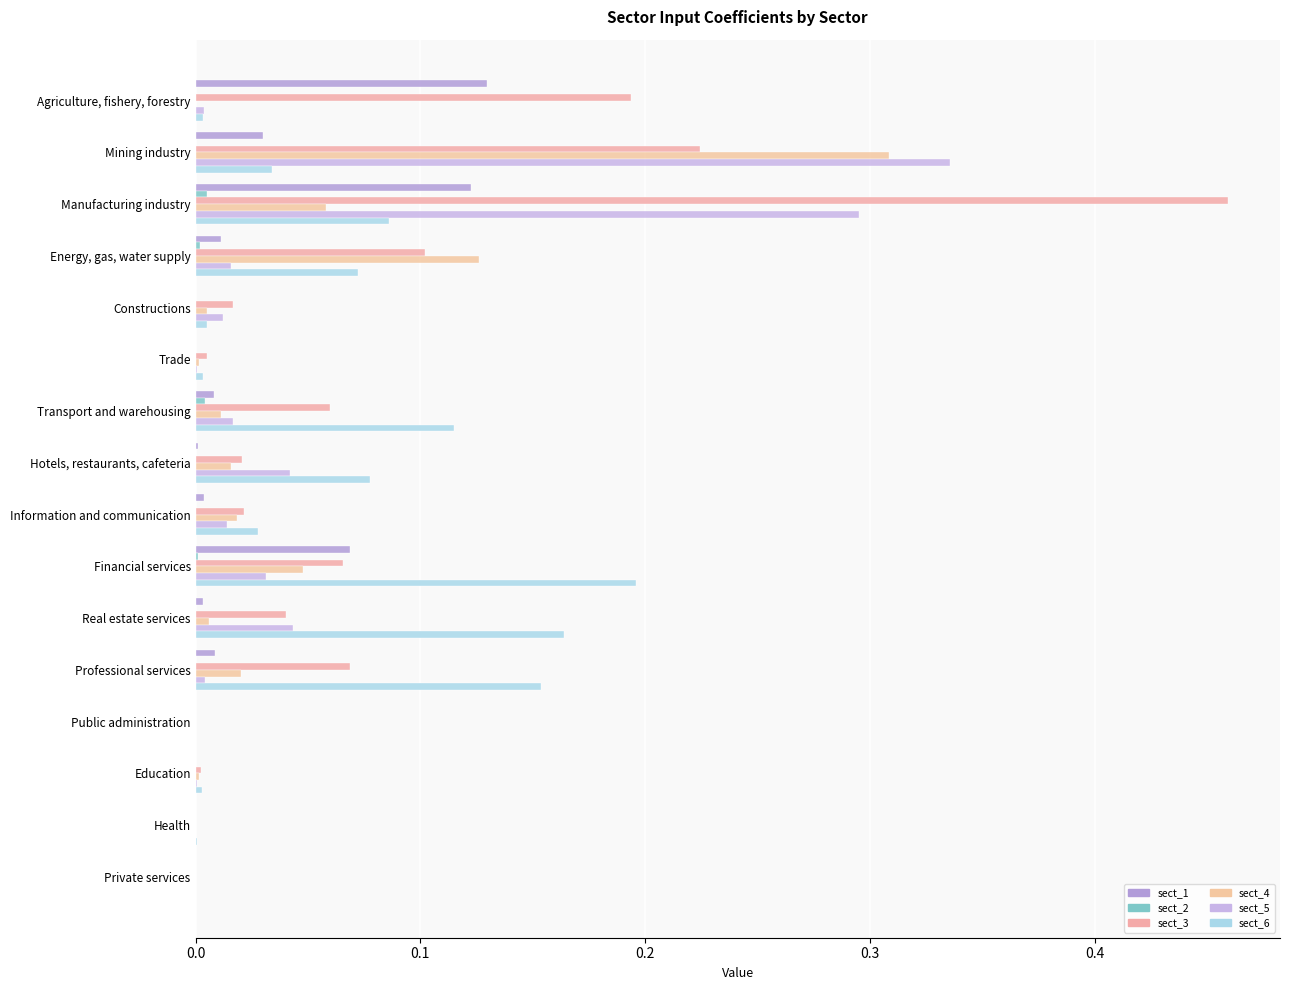

How many data points does each series have?

16